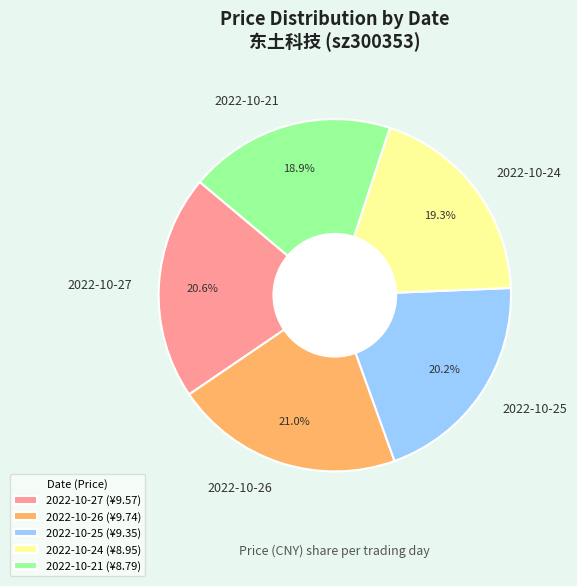

Is there a majority slice in this chart?

No